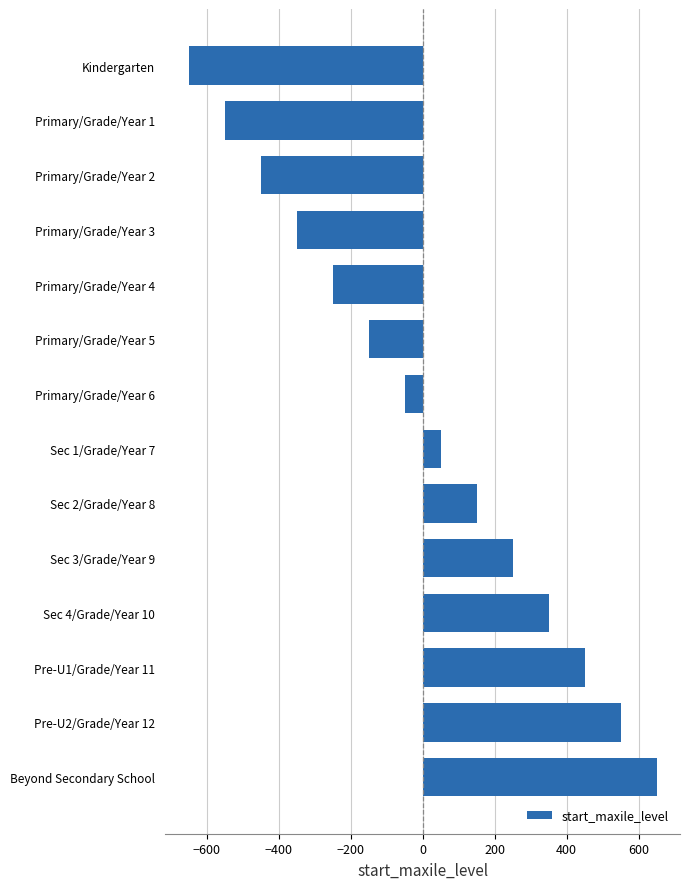

What is the minimum value shown in the chart?

-650